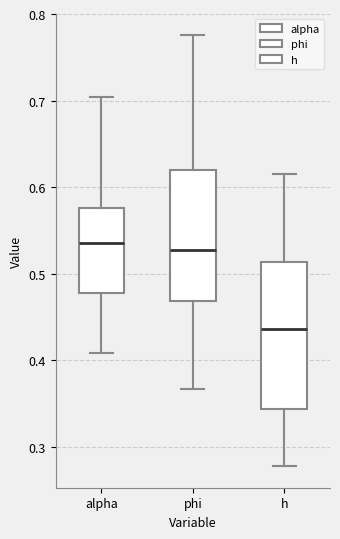

Reading left to right, read every box against the y-axis: the position of its median line, the range the box covers, and the ends of its whiskers. The values are not printed on the chart, so give them approximately, as read against the axis.

alpha: median 0.54, box 0.48 to 0.58, whiskers 0.41 to 0.70
phi: median 0.53, box 0.47 to 0.62, whiskers 0.37 to 0.78
h: median 0.44, box 0.34 to 0.51, whiskers 0.28 to 0.62